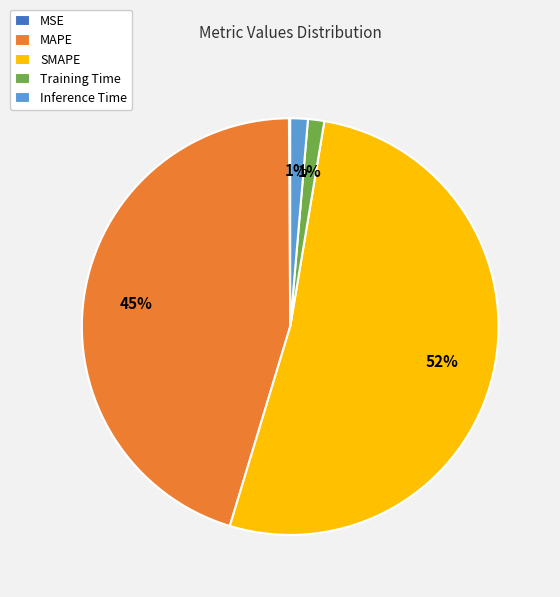

Do MAPE and SMAPE together represent more than half of the pie?

Yes